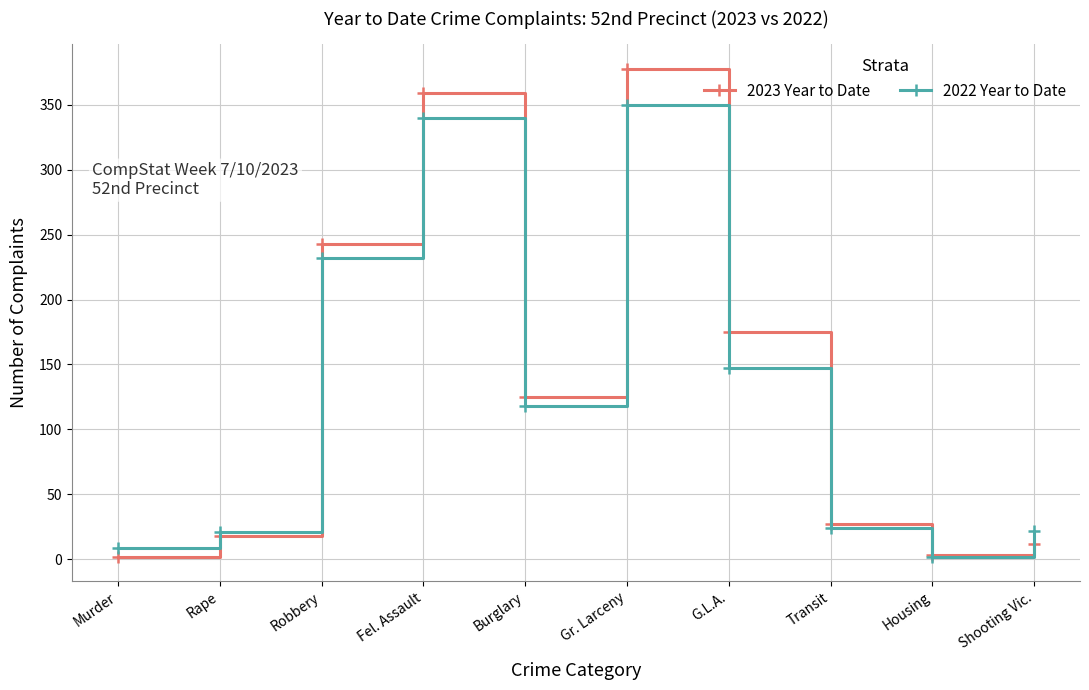

What position from the right is Housing?

2